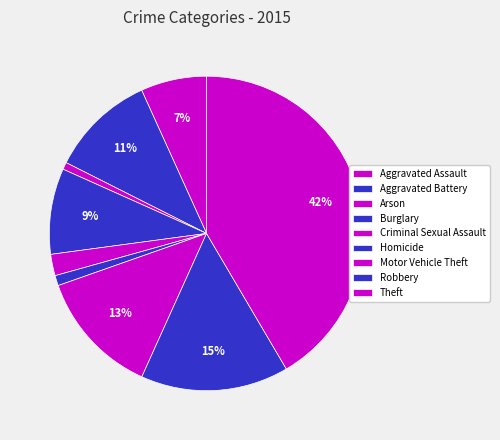

To the nearest percent, what percentage of the pie is Theft?

42%